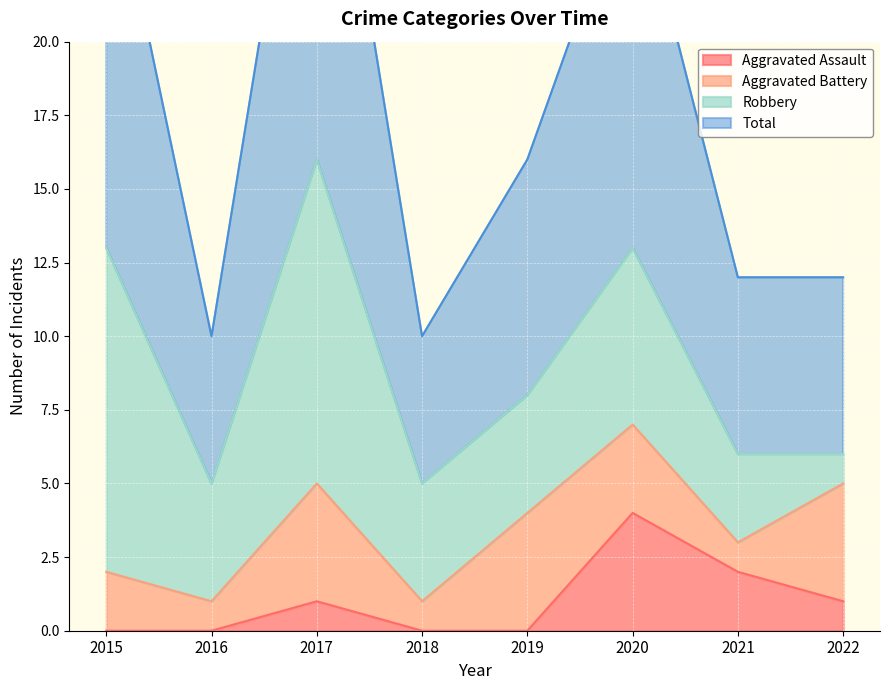

At which category is the sum across all series the highest?

2017